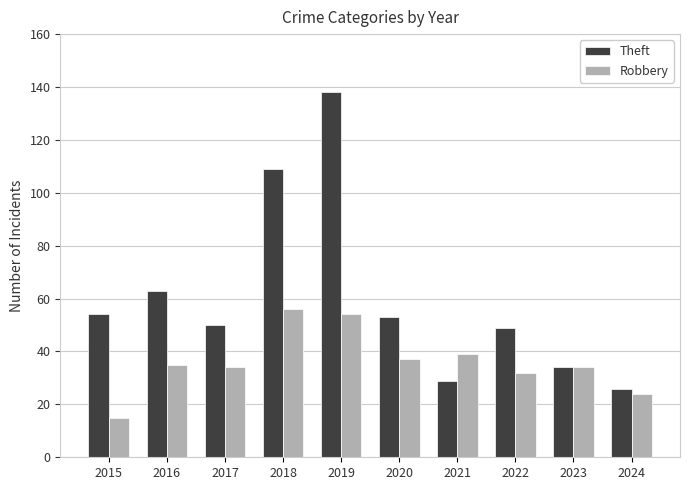

Does the chart contain stacked bars?

No